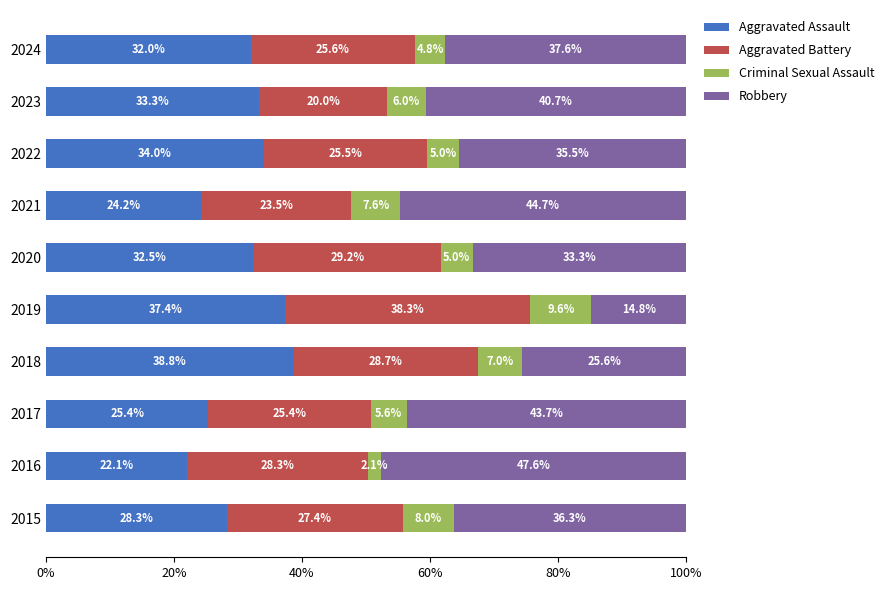

What is the maximum value for Aggravated Assault?

38.8